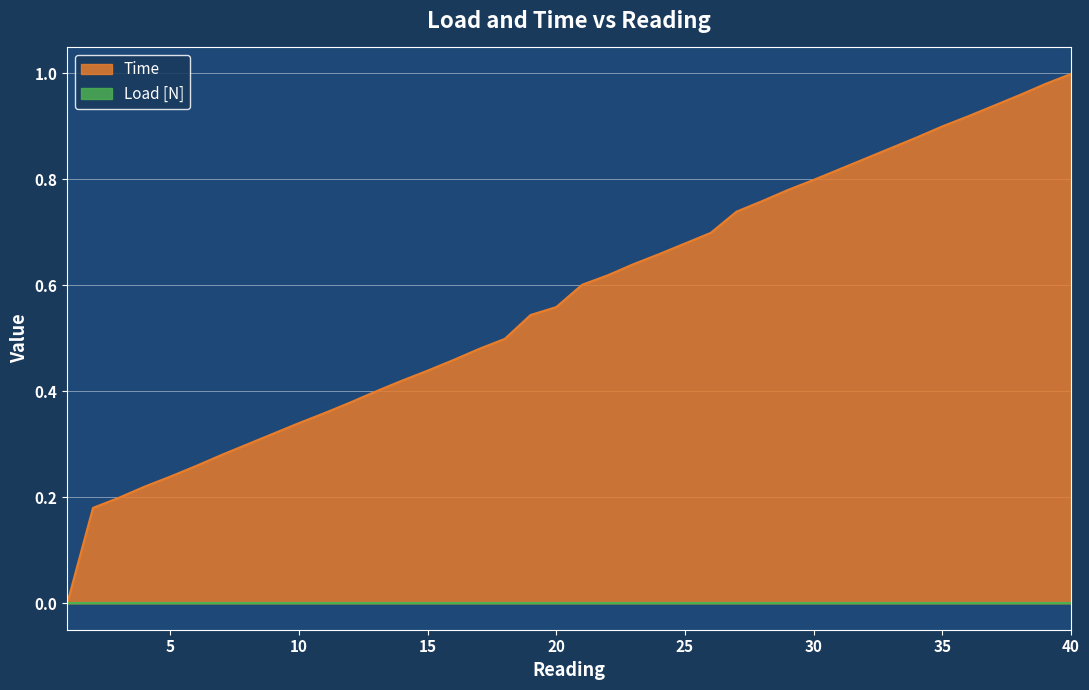

The chart shows a value of 0.2 at 9. True or false?

False